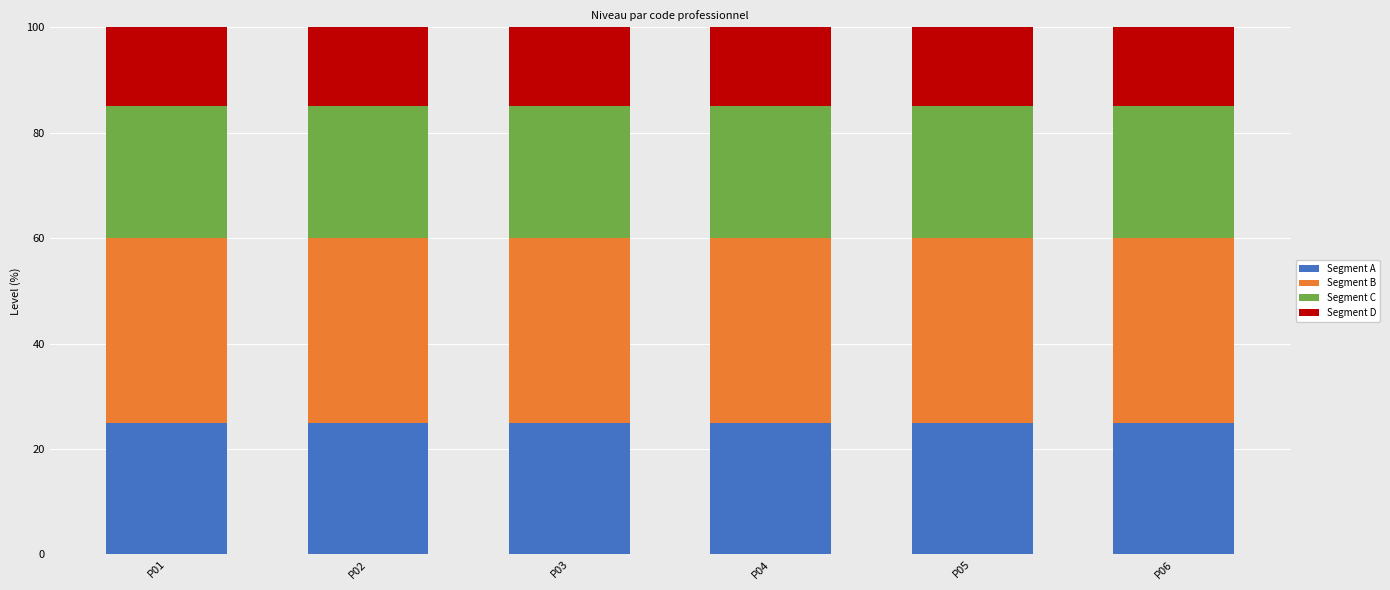

What is the minimum value for Segment A?

25